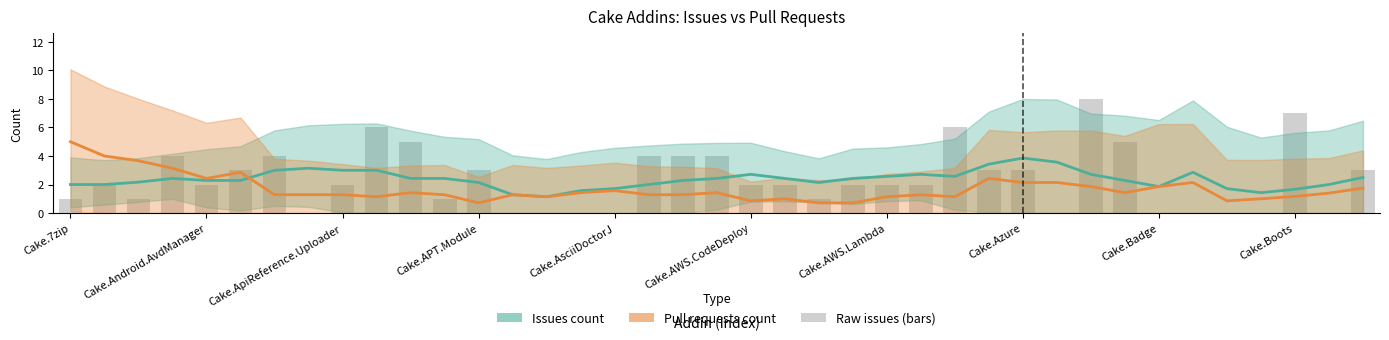

Is the value of Pull requests count at Cake.AWS.Lambda greater than the value of Issues count at 18?

No